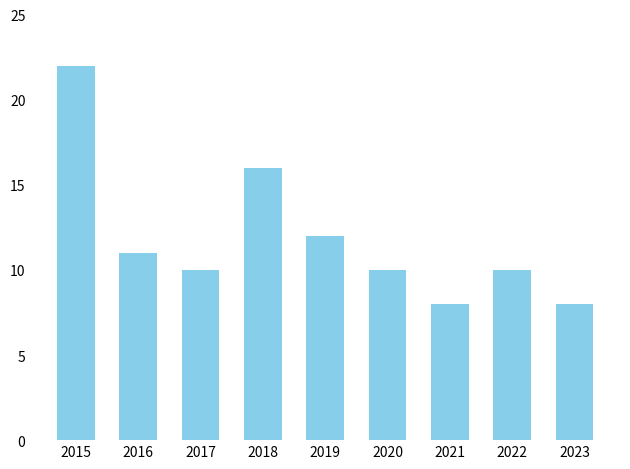

True or false: the data shows 31 at 2015.

False